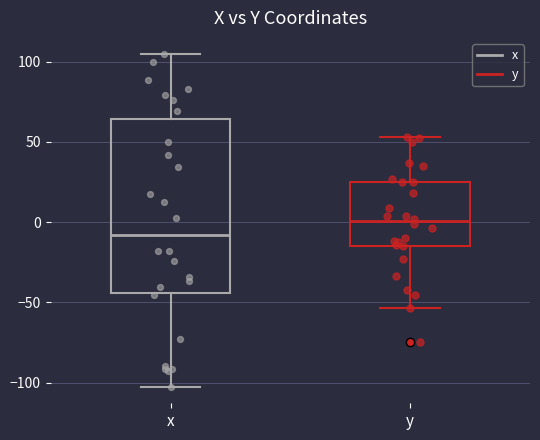

Reading left to right, read every box against the y-axis: the position of its median line, the range the box covers, and the ends of its whiskers. The values are not printed on the chart, so give them approximately, as read against the axis.

x: median -10, box -45 to 65, whiskers -105 to 105
y: median 0, box -15 to 25, whiskers -55 to 55